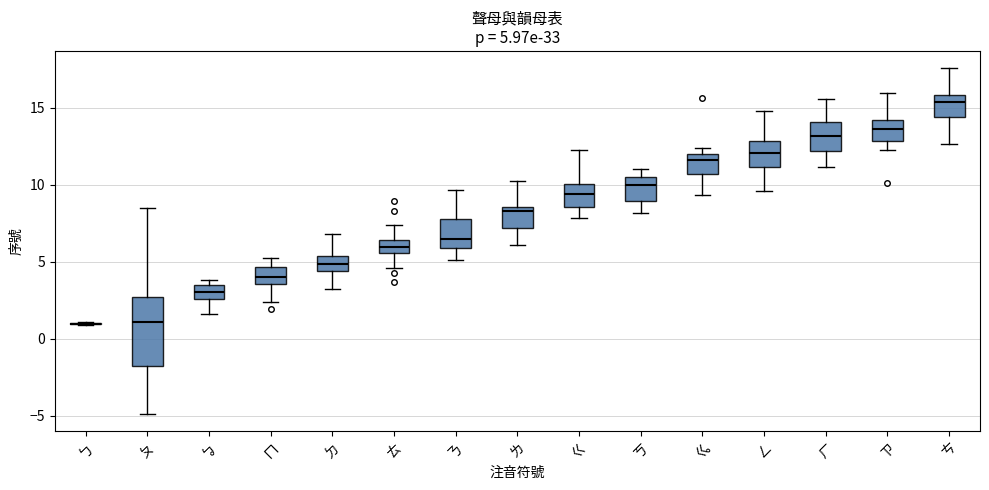

Comparing the boxes themselves (not the whiskers), which one is the tallest?

ㄆ